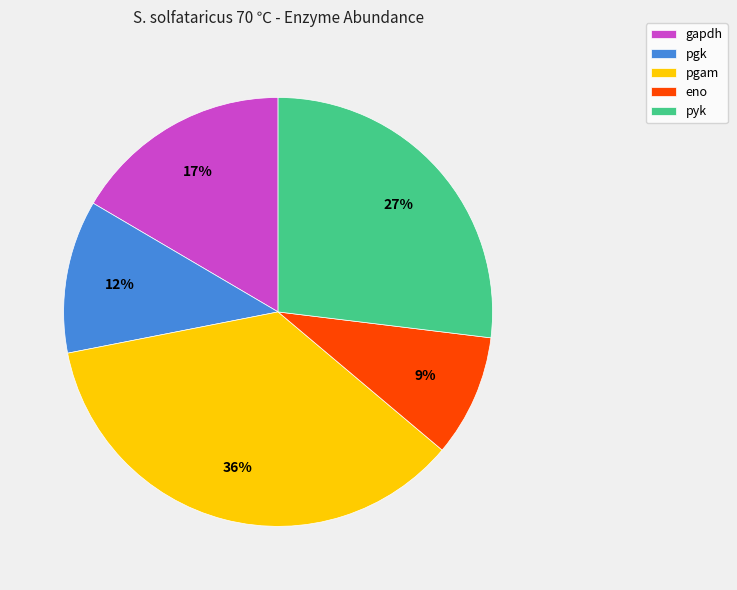

What is the smallest slice in the pie chart?

eno